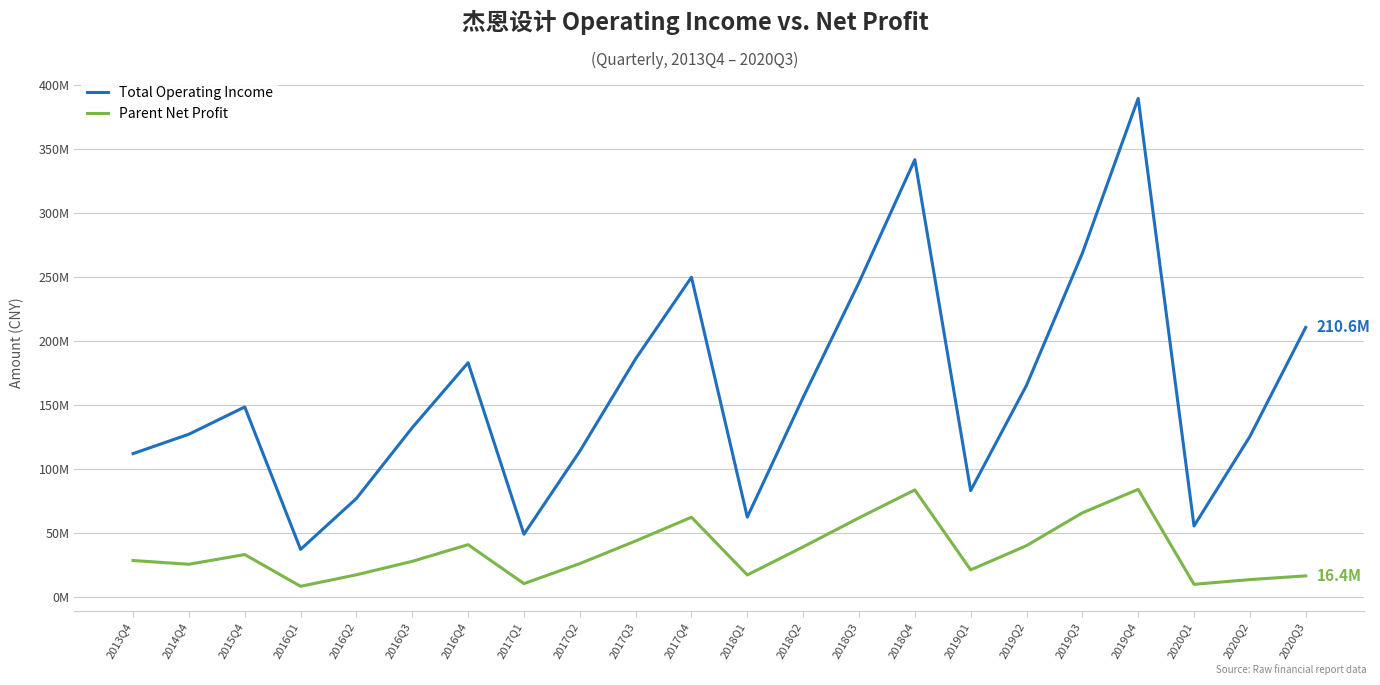

Rank the series at 2018Q1 from highest to lowest value.

Total Operating Income, Parent Net Profit